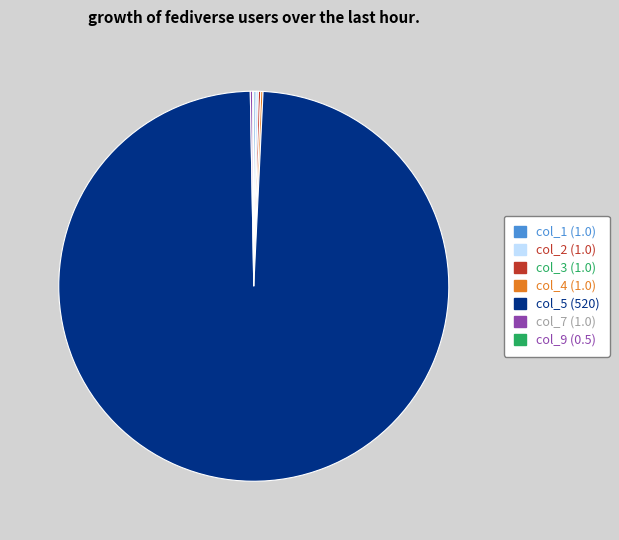

The col_5 slice represents 99% of the pie. True or false?

True